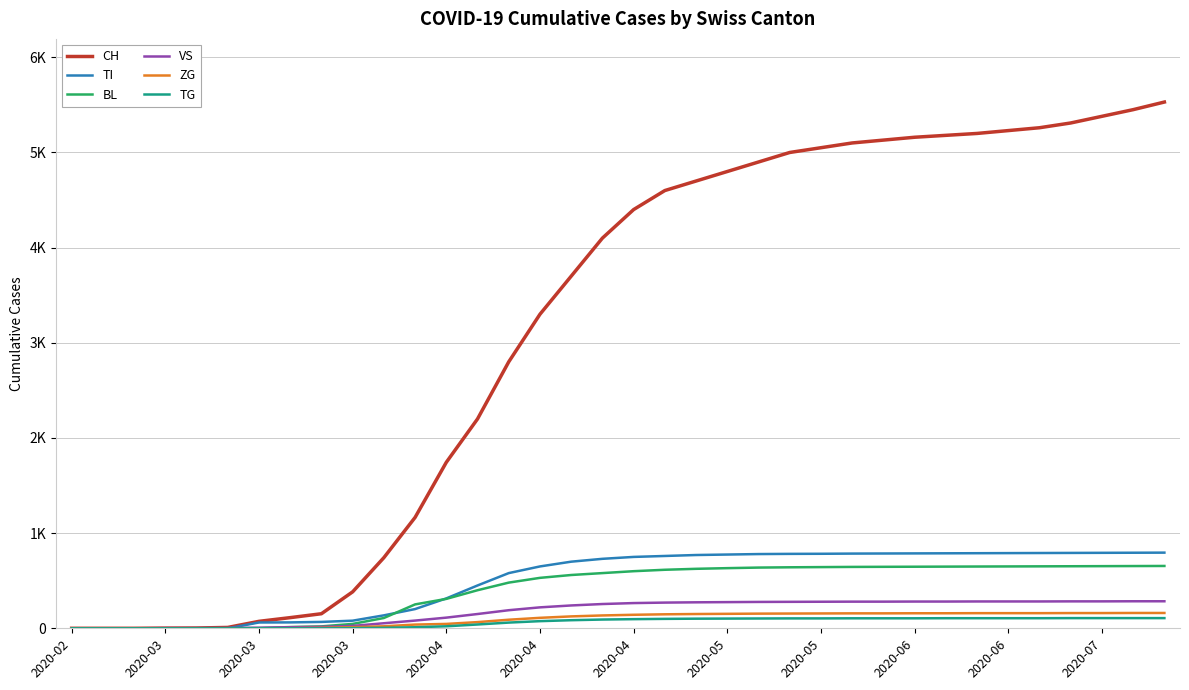

Which series has the widest spread of values?

CH